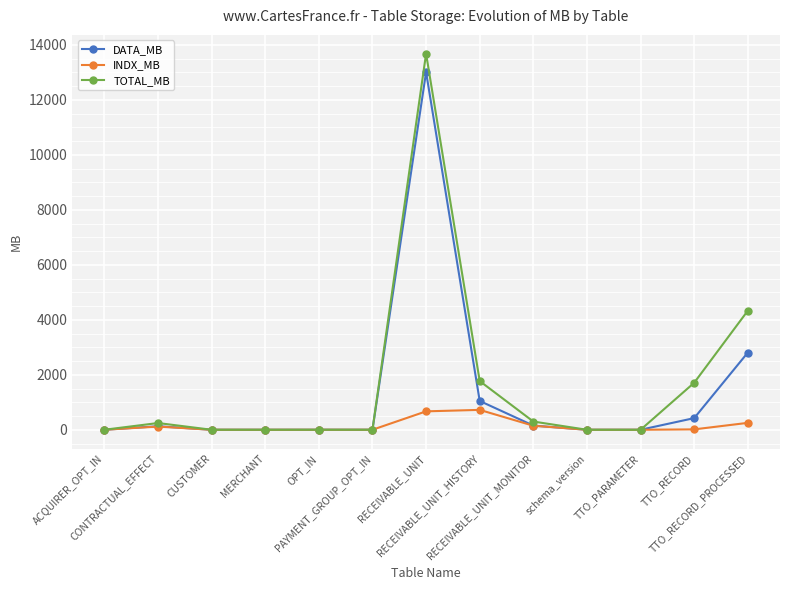

What is the maximum value for TOTAL_MB?

13678.1